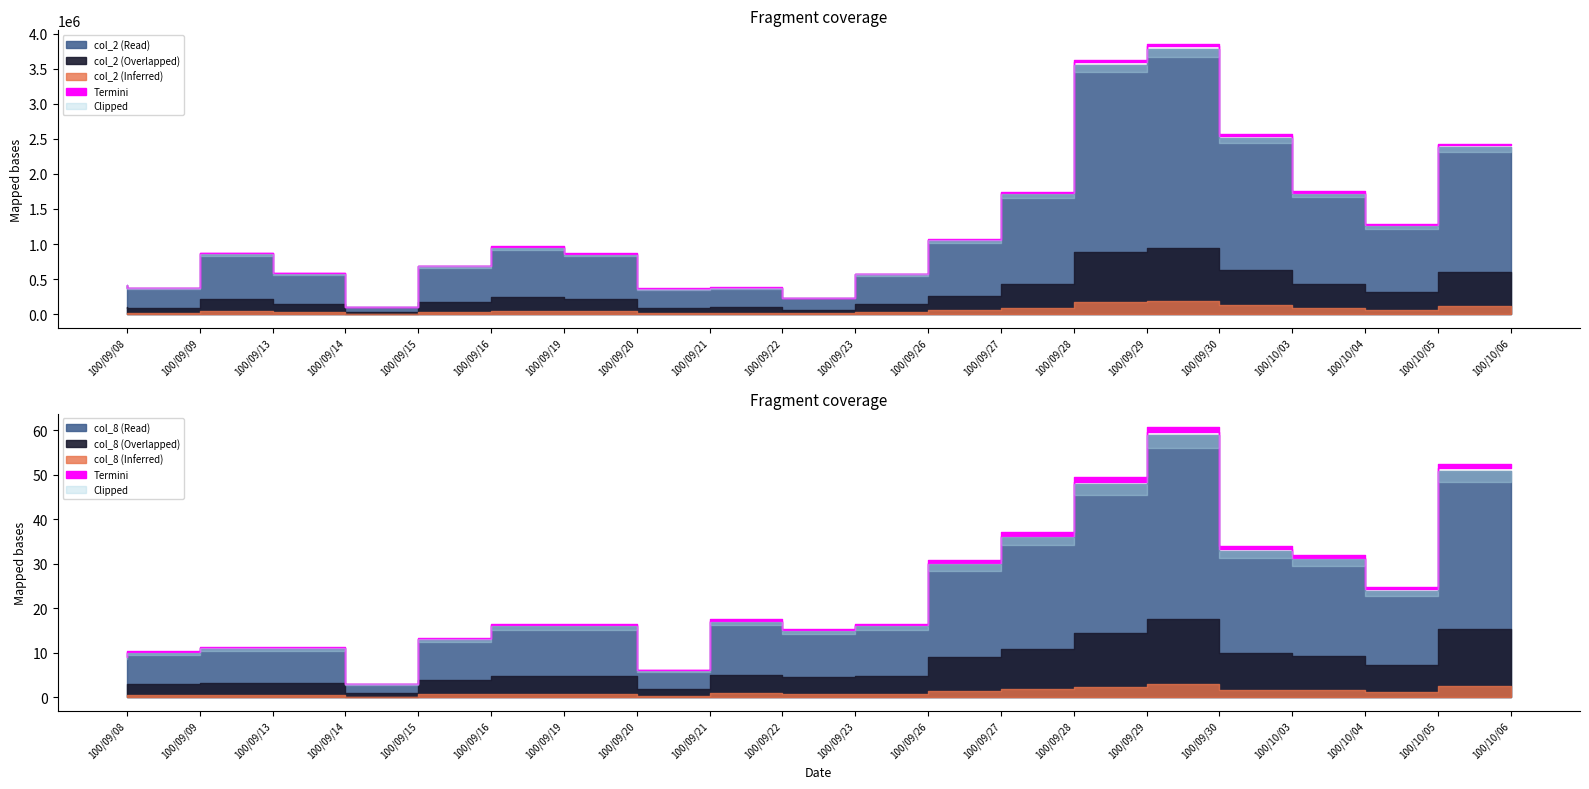

True or false: col_2 has more than 1 points higher than both neighbors.

True